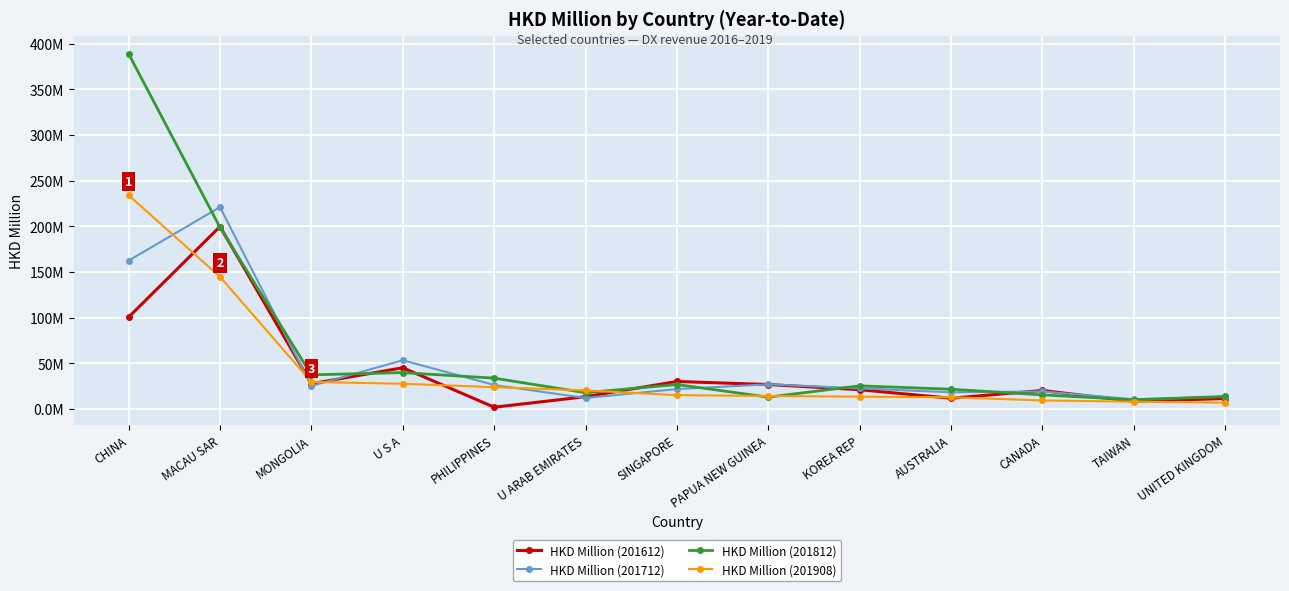

Where does the HKD Million (201612) series first go above 20?

CHINA